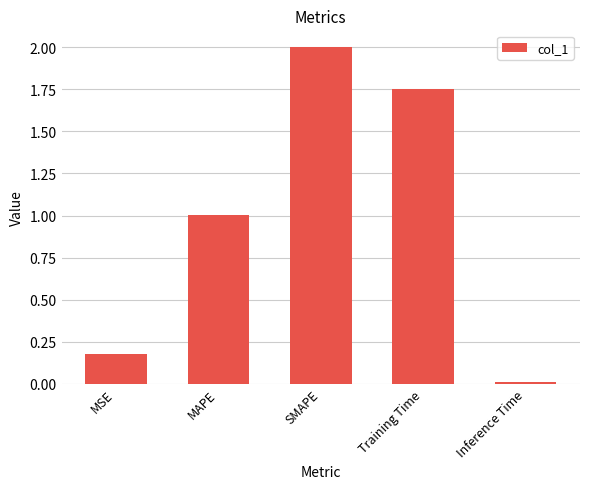

What is the label of the 3rd bar from the left?

SMAPE